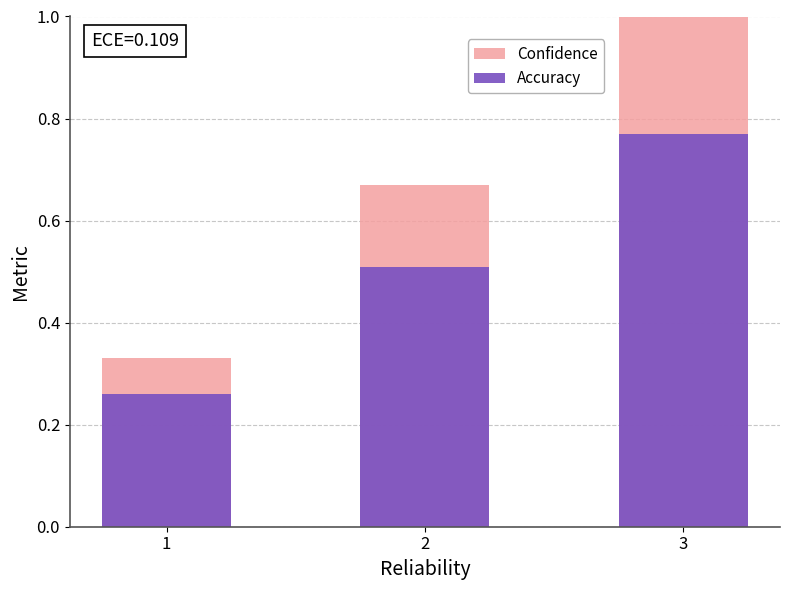

What are all the series names shown in the legend?

Confidence, Accuracy